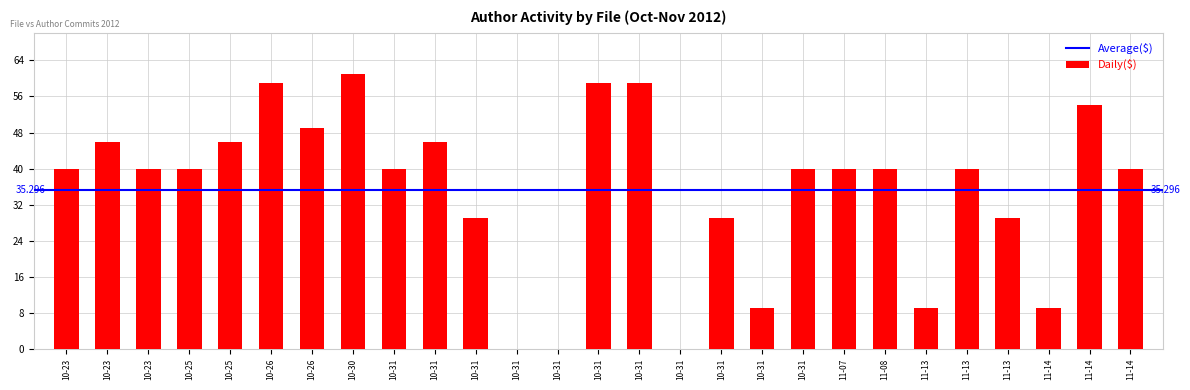

Are the bars horizontal?

No